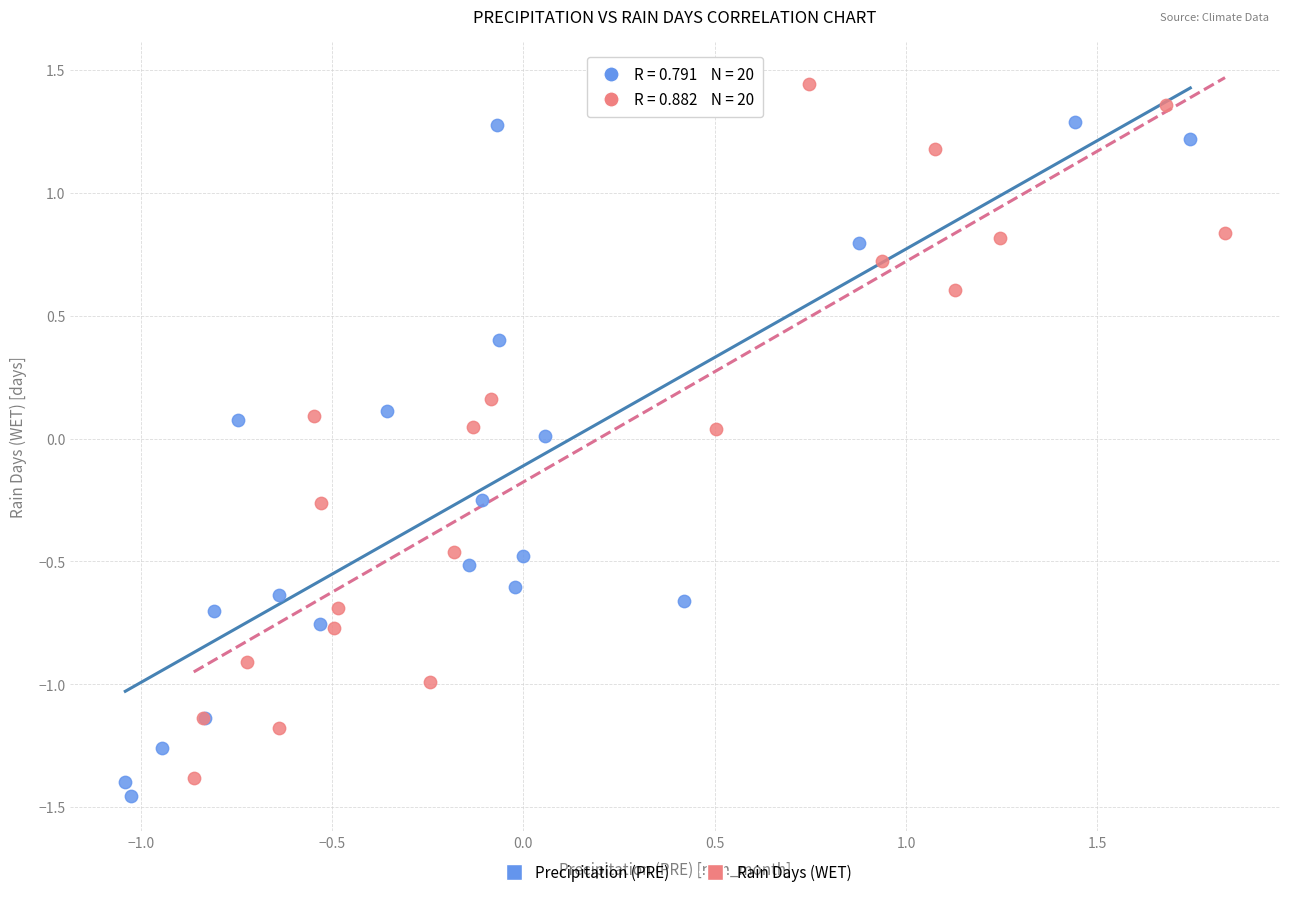

Which series contains the highest Y value?

Rain Days (WET)